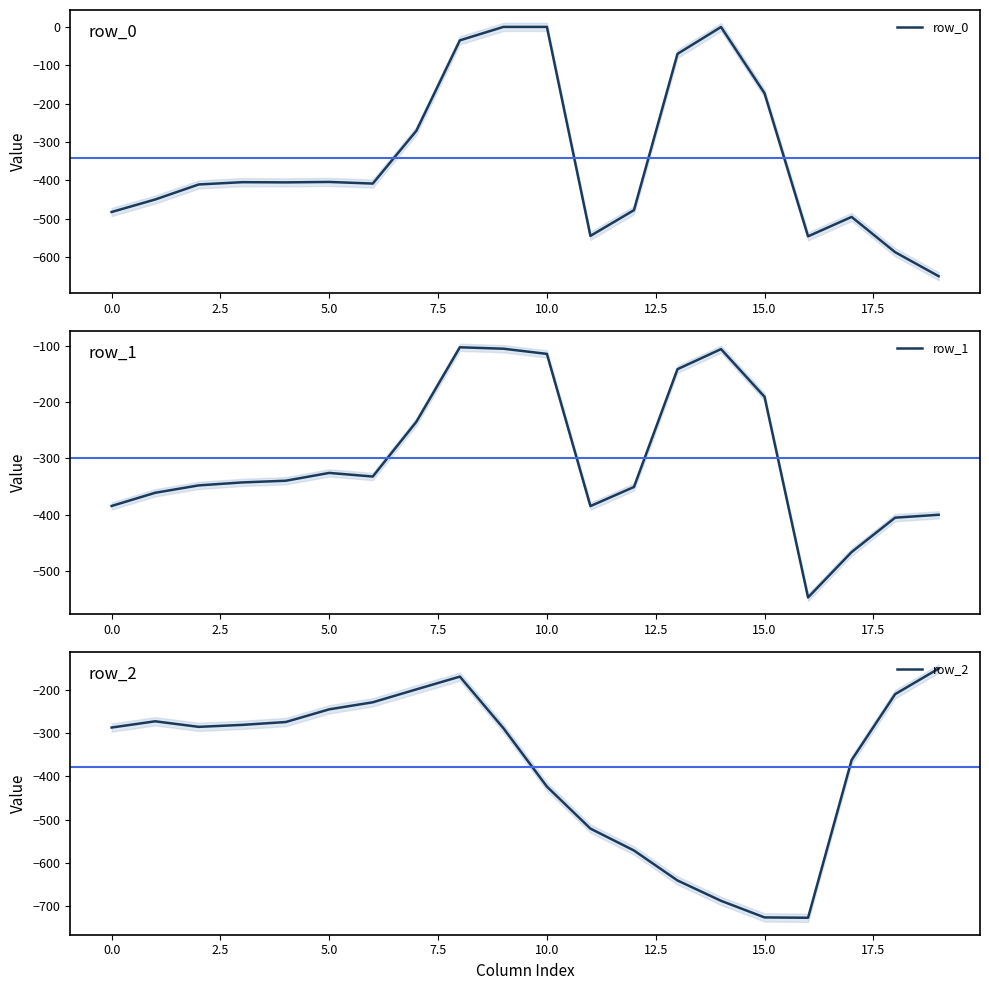

Is this an area chart (filled region under the line)?

No